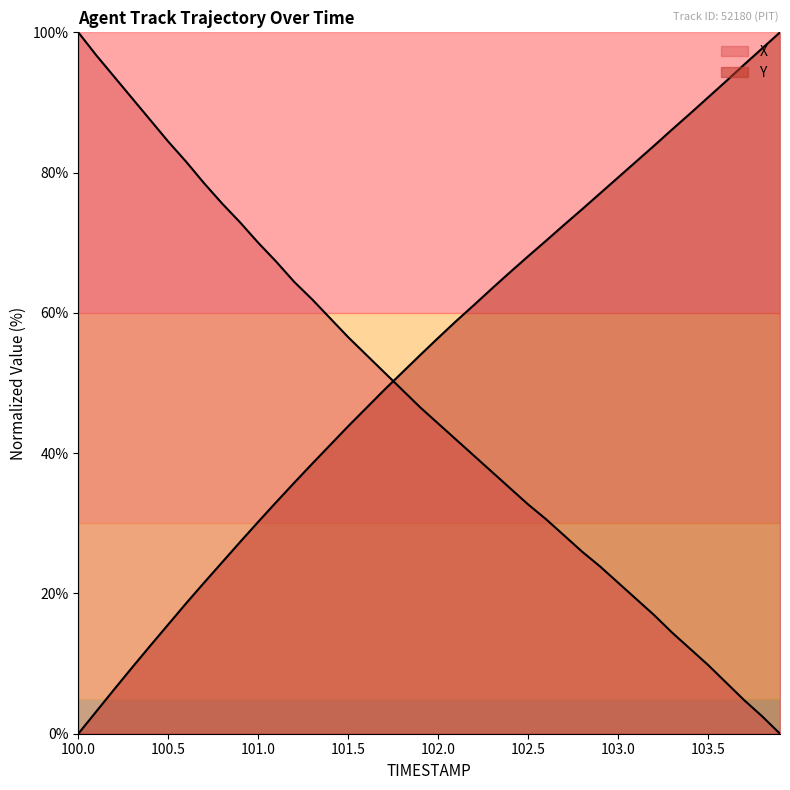

What are all the series names shown in the legend?

X, Y